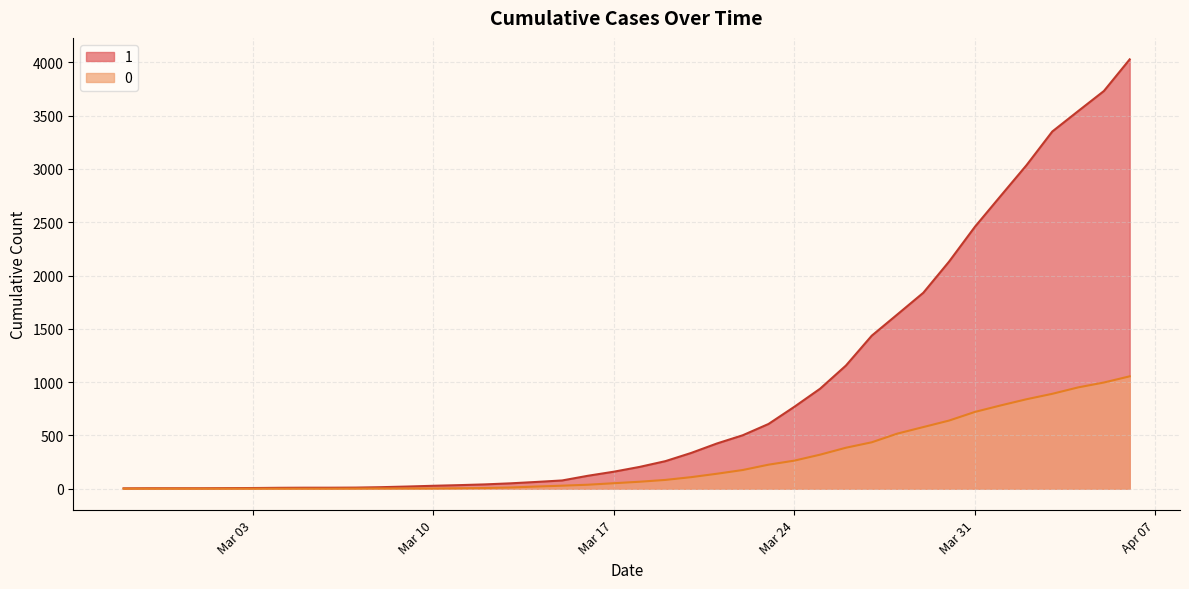

Between 2020-03-25 and 2020-03-26, which series saw the biggest shift?

1